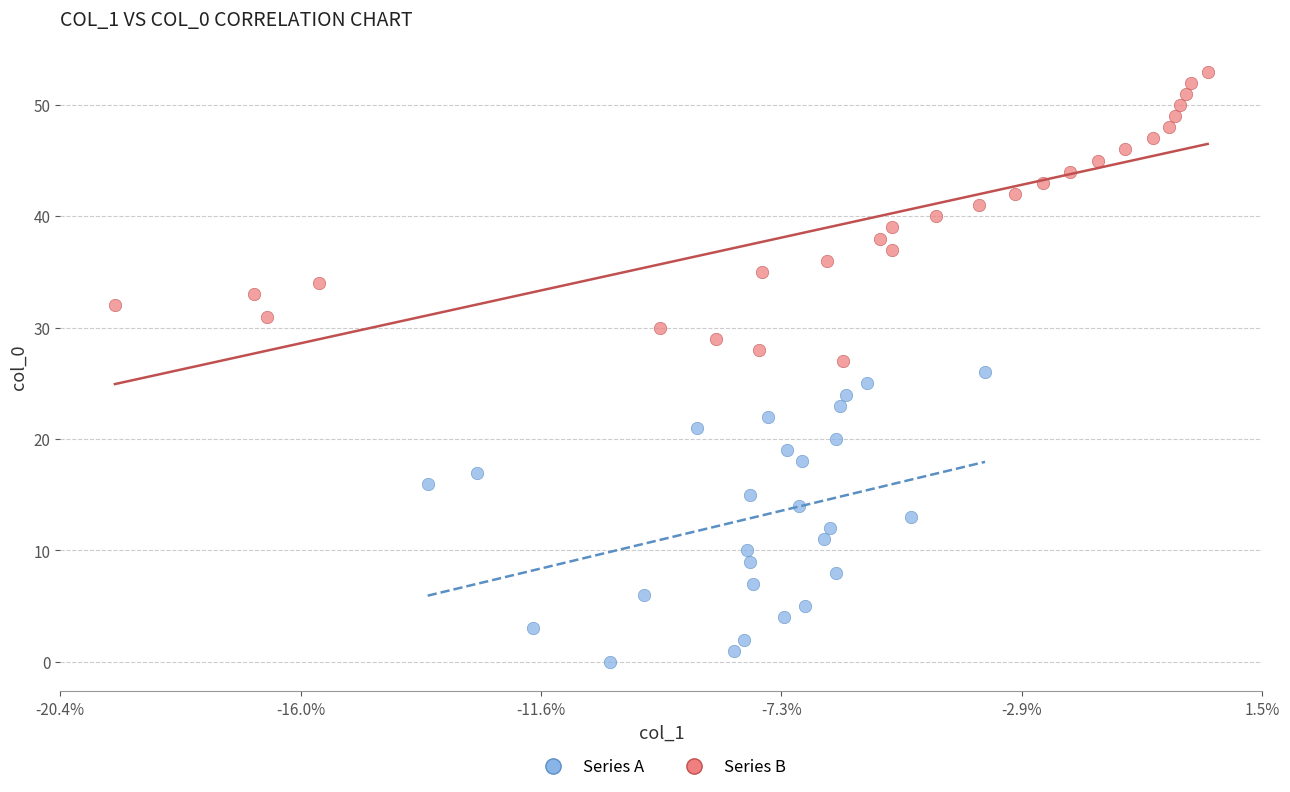

Which series reaches the minimum Y coordinate?

Series A